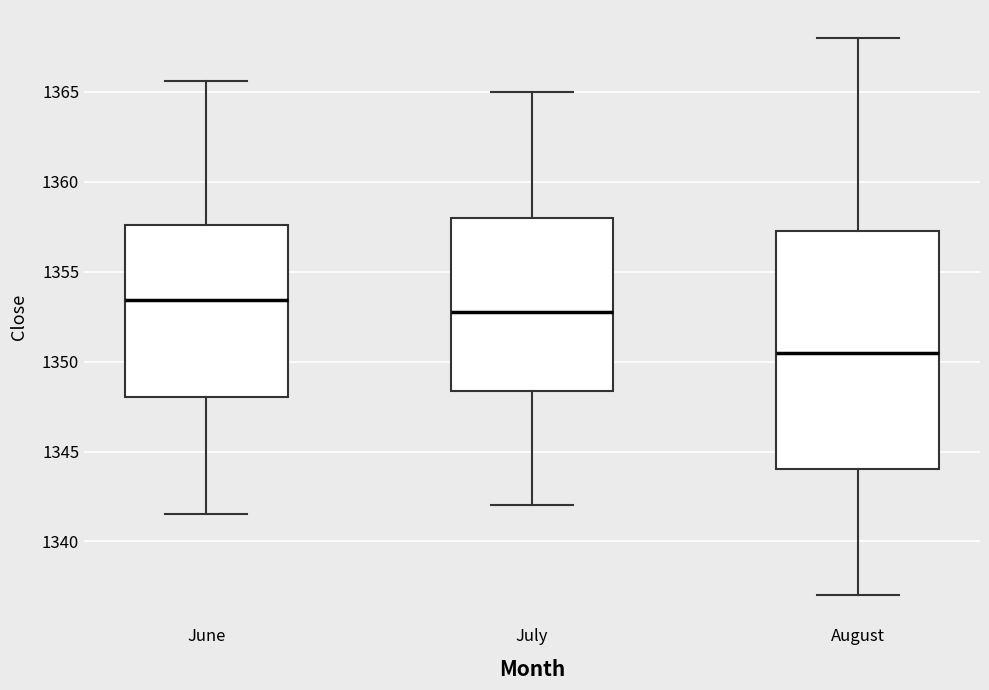

Reading left to right, read every box against the y-axis: the position of its median line, the range the box covers, and the ends of its whiskers. The values are not printed on the chart, so give them approximately, as read against the axis.

June: median 1353.5, box 1348.0 to 1357.5, whiskers 1341.5 to 1365.5
July: median 1353.0, box 1348.5 to 1358.0, whiskers 1342.0 to 1365.0
August: median 1350.5, box 1344.0 to 1357.5, whiskers 1337.0 to 1368.0